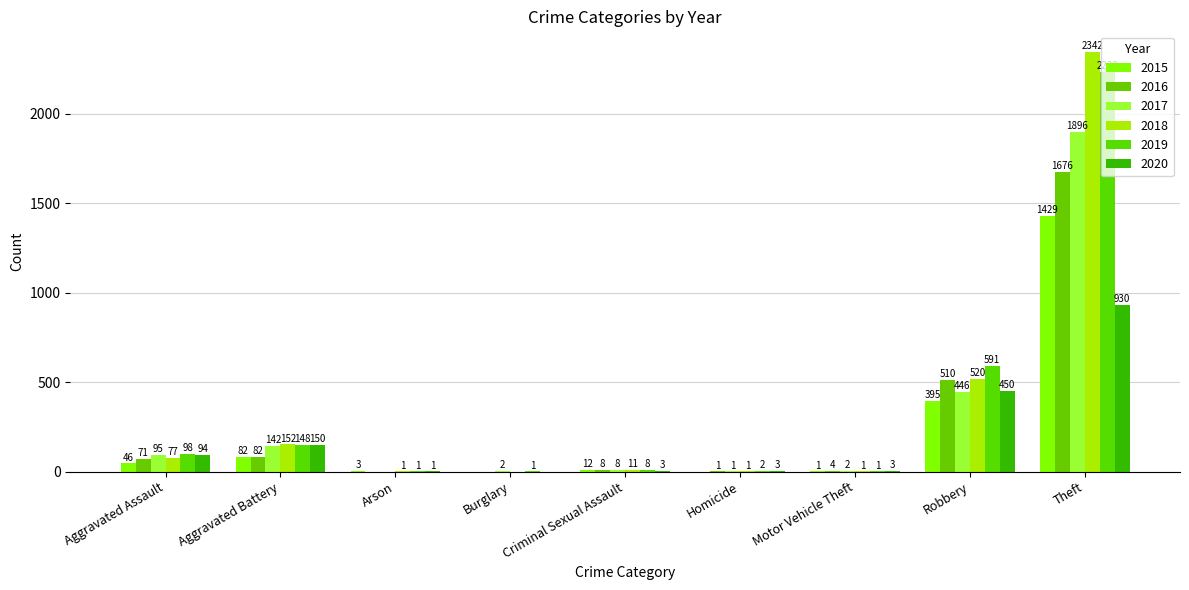

Between Arson and Theft, which series saw the biggest shift?

2018